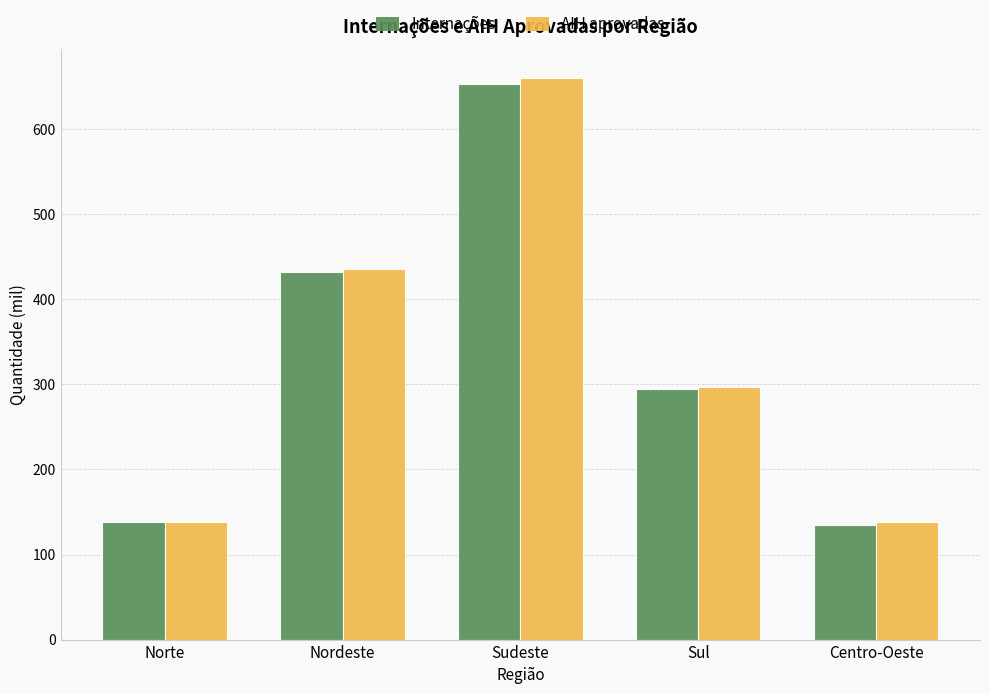

At which label does AIH aprovadas reach its peak?

Sudeste